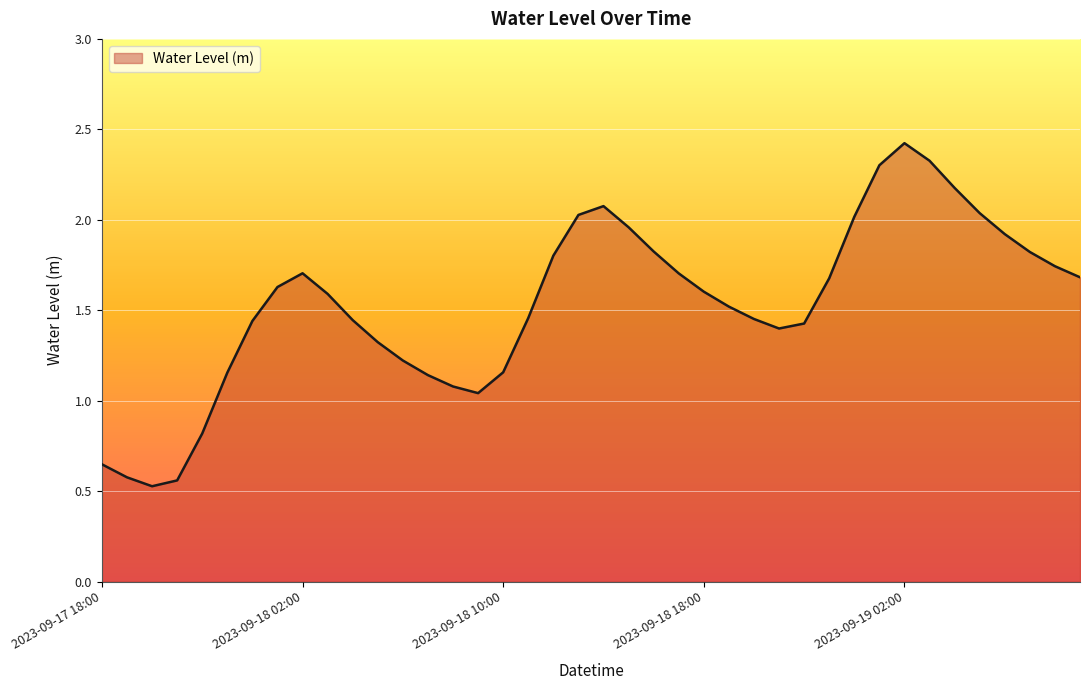

What is the greatest value displayed?

2.4